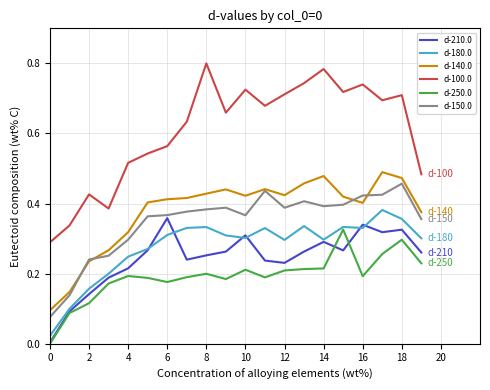

How many distinct data groups are displayed?

6